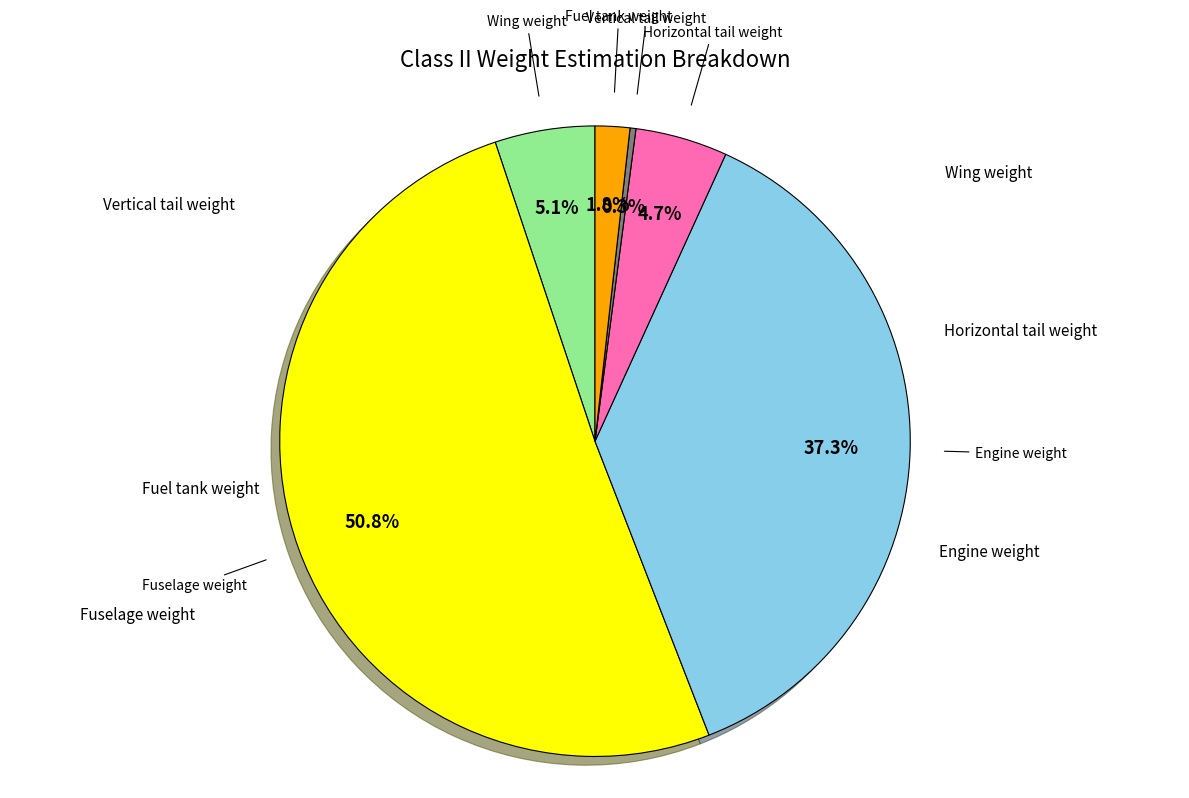

Does any single category account for the majority?

Yes